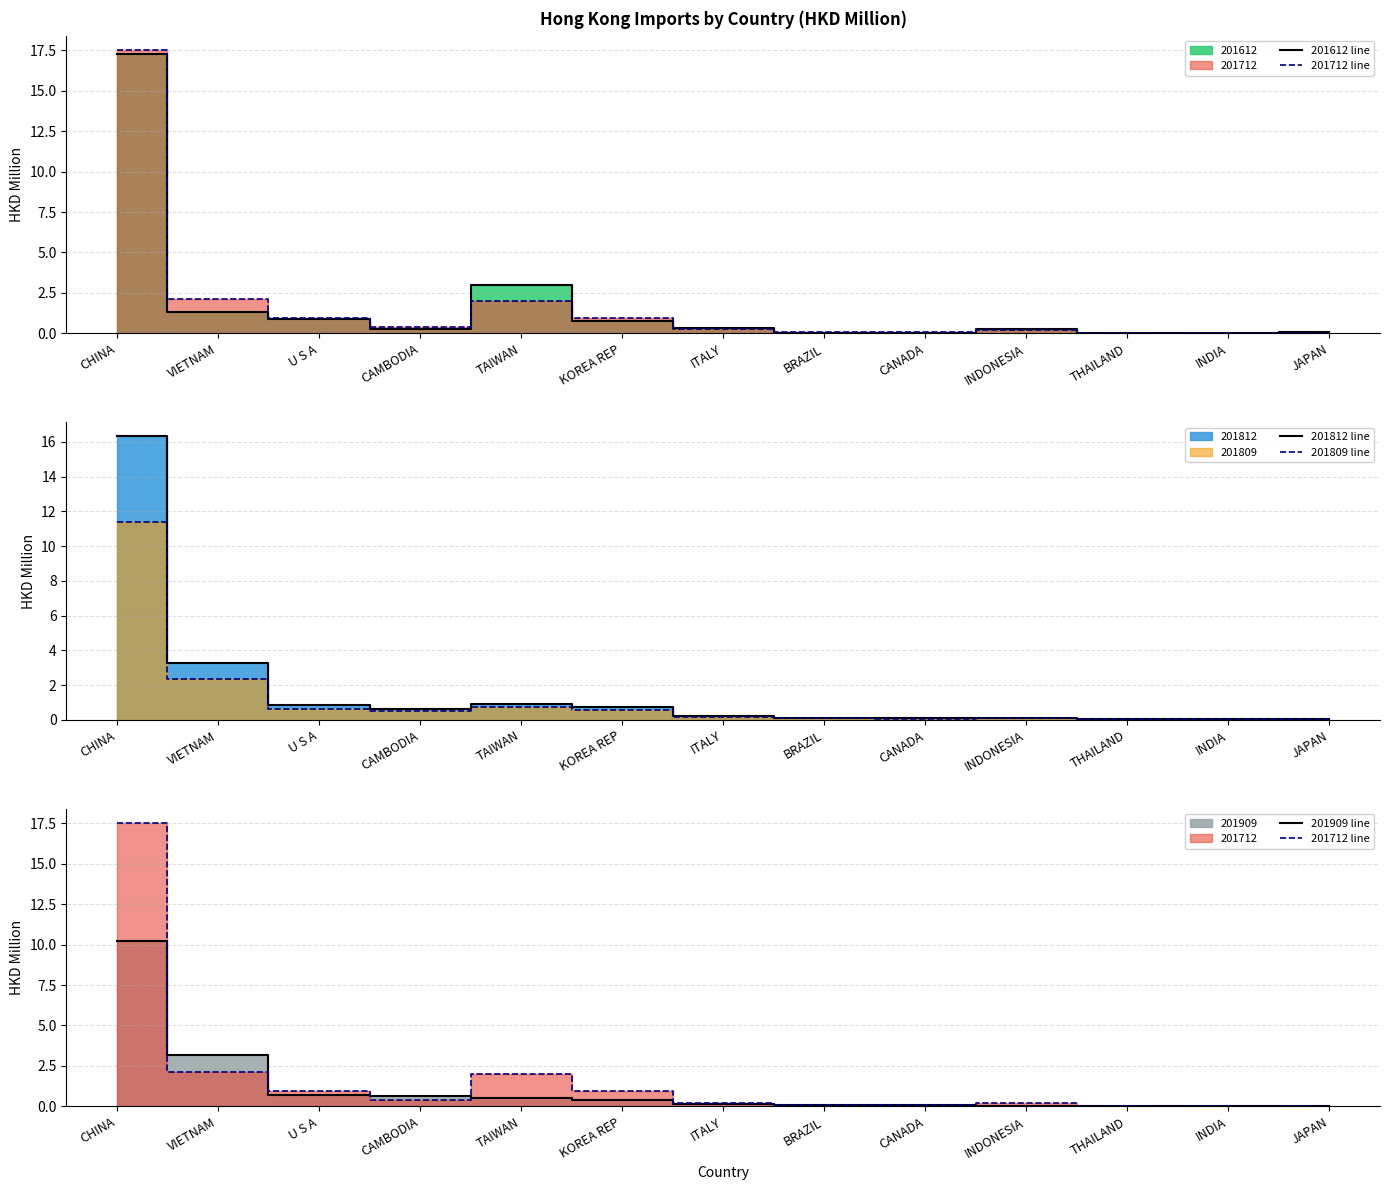

Does the chart have visible grid lines?

Yes